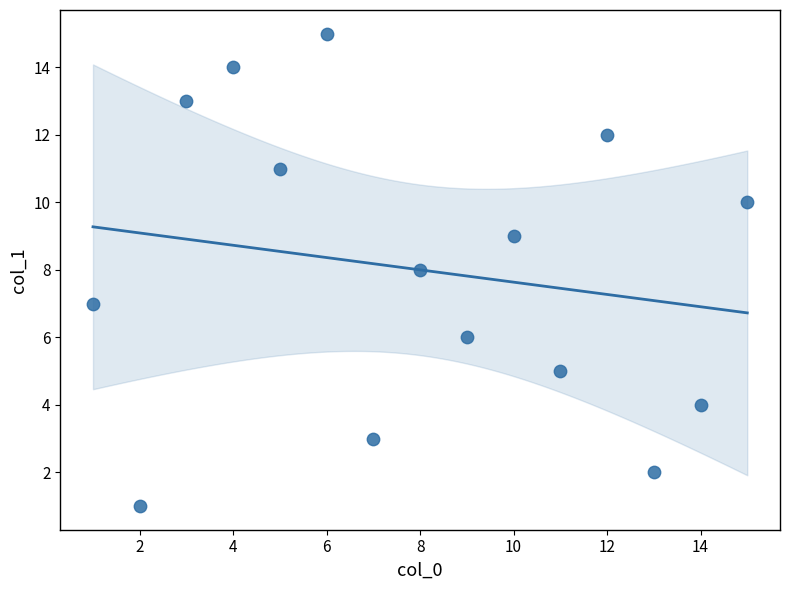

What is the range of X values (max minus min)?

14